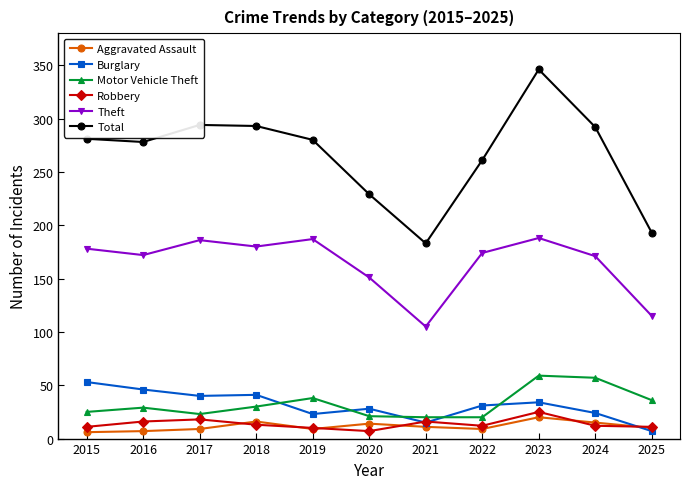

True or false: Total has more than 2 points higher than both neighbors.

False